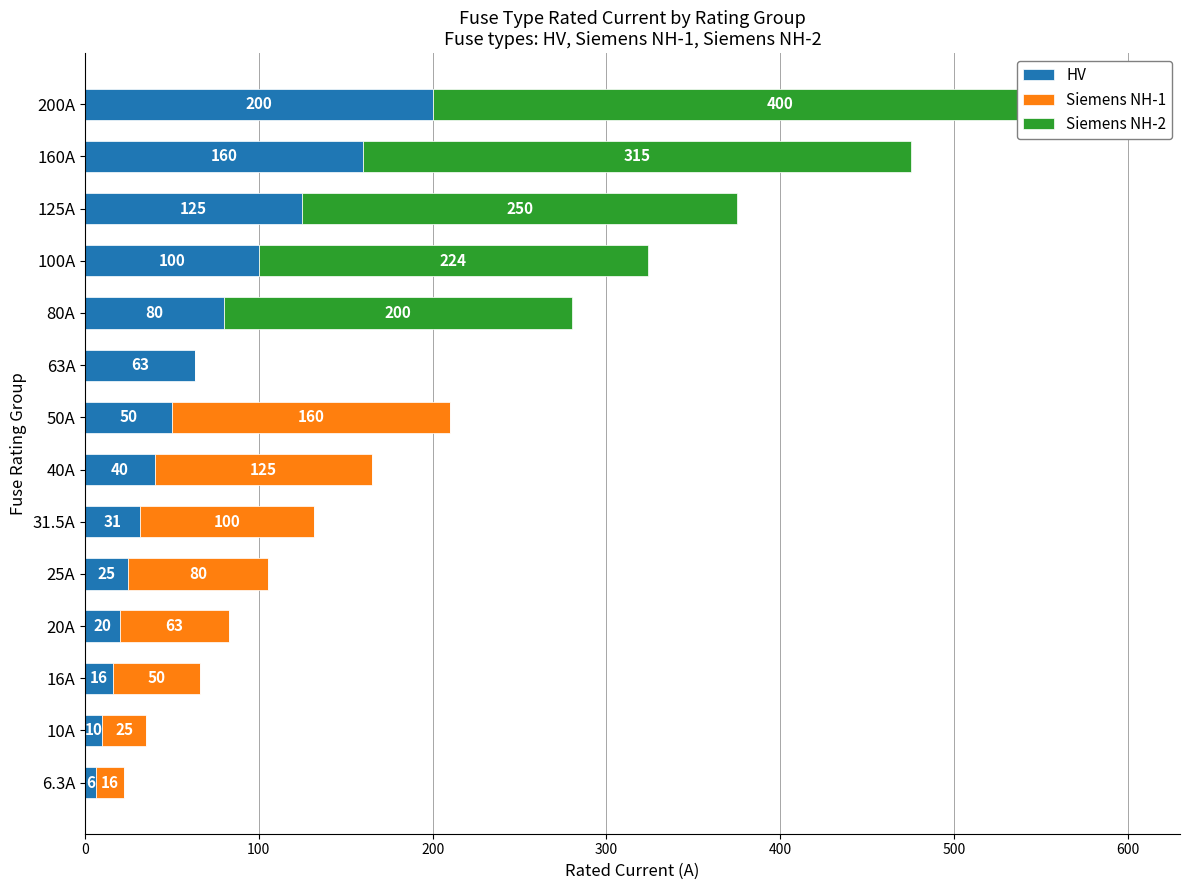

How many bars are there in each group?

3